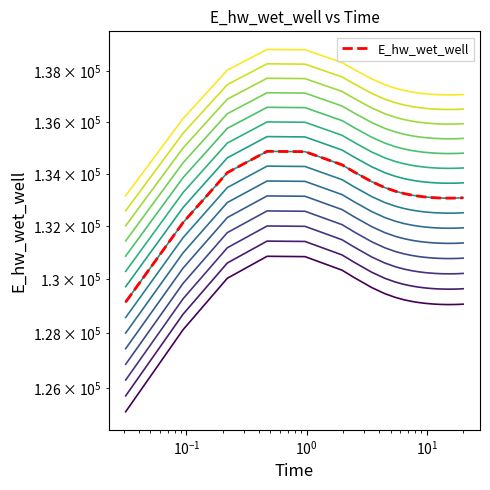

How many values are below 129096?

12